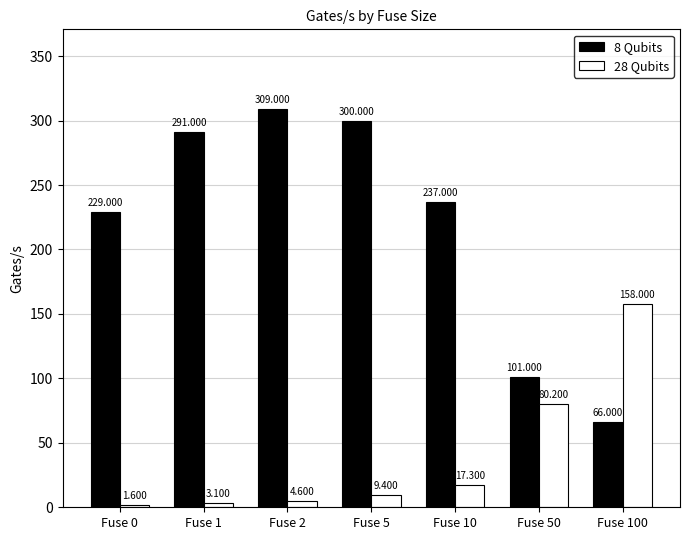

How many distinct data groups are displayed?

2